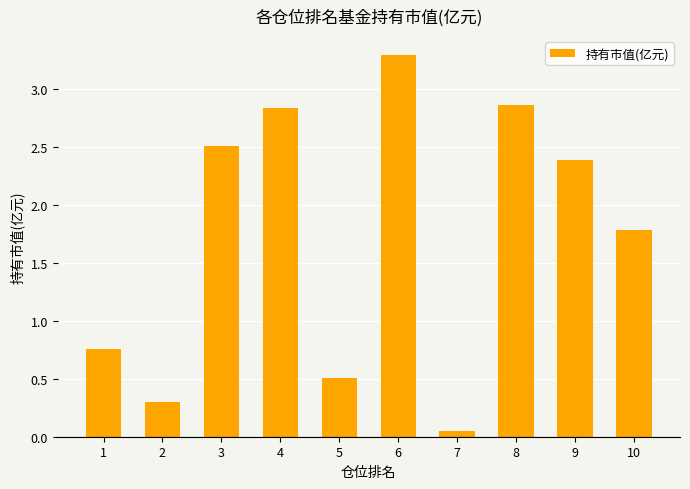

What is the value of the 10th bar from the left?

1.8